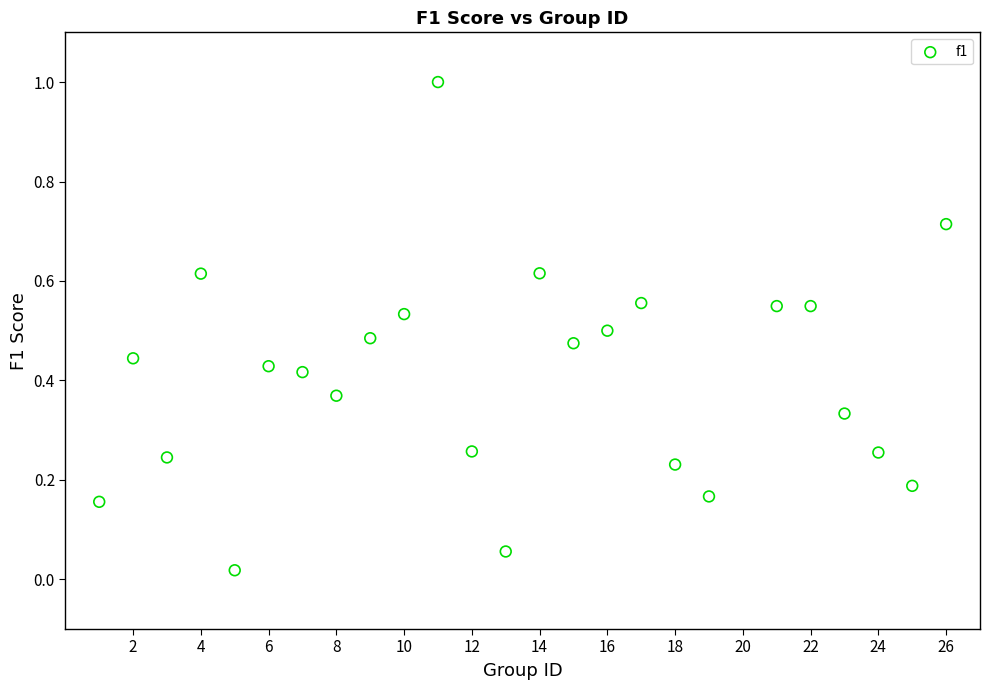

What is the range of Y values (max minus min)?

1.0